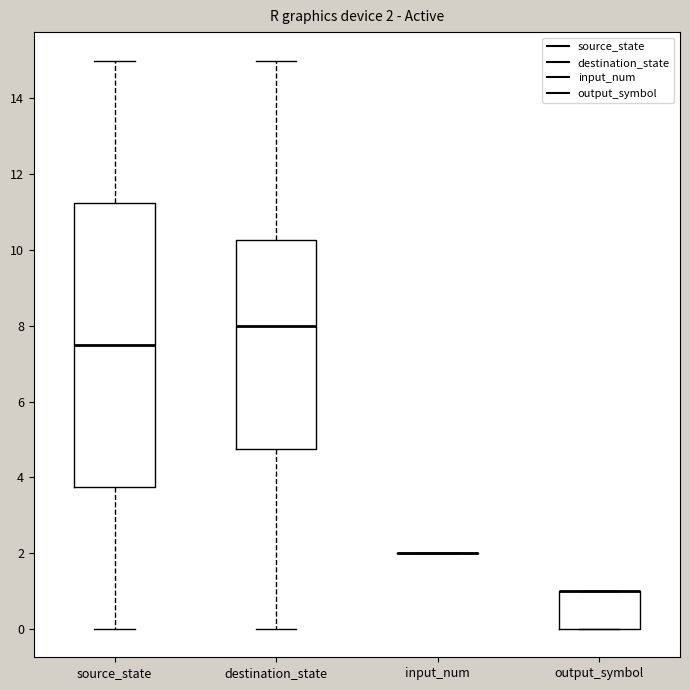

Comparing the boxes themselves (not the whiskers), which one is the tallest?

source_state